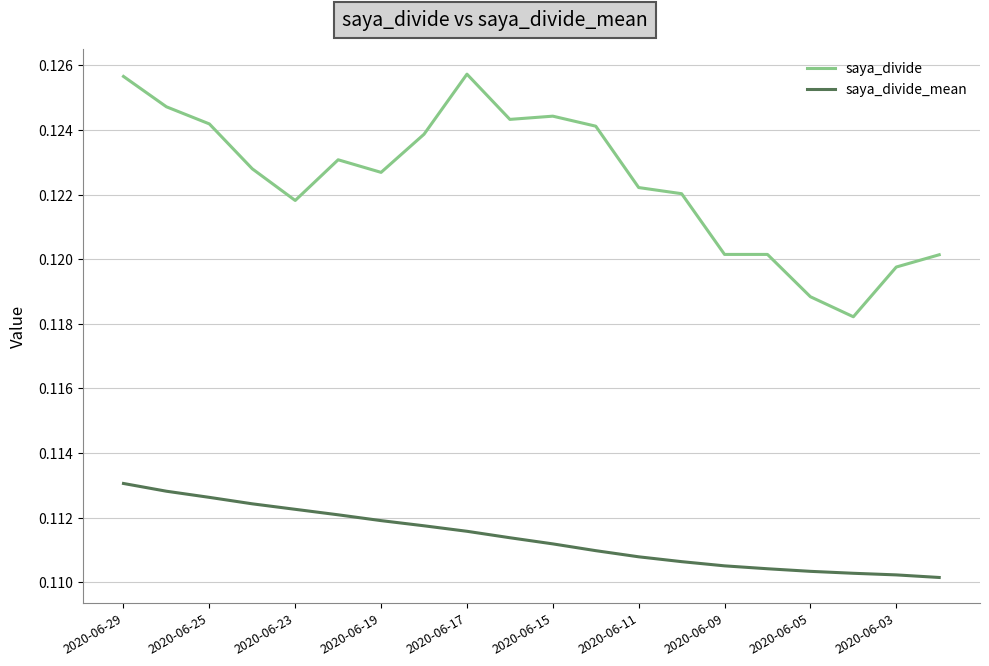

Count the saya_divide_mean values in the range 0 to 1.

20